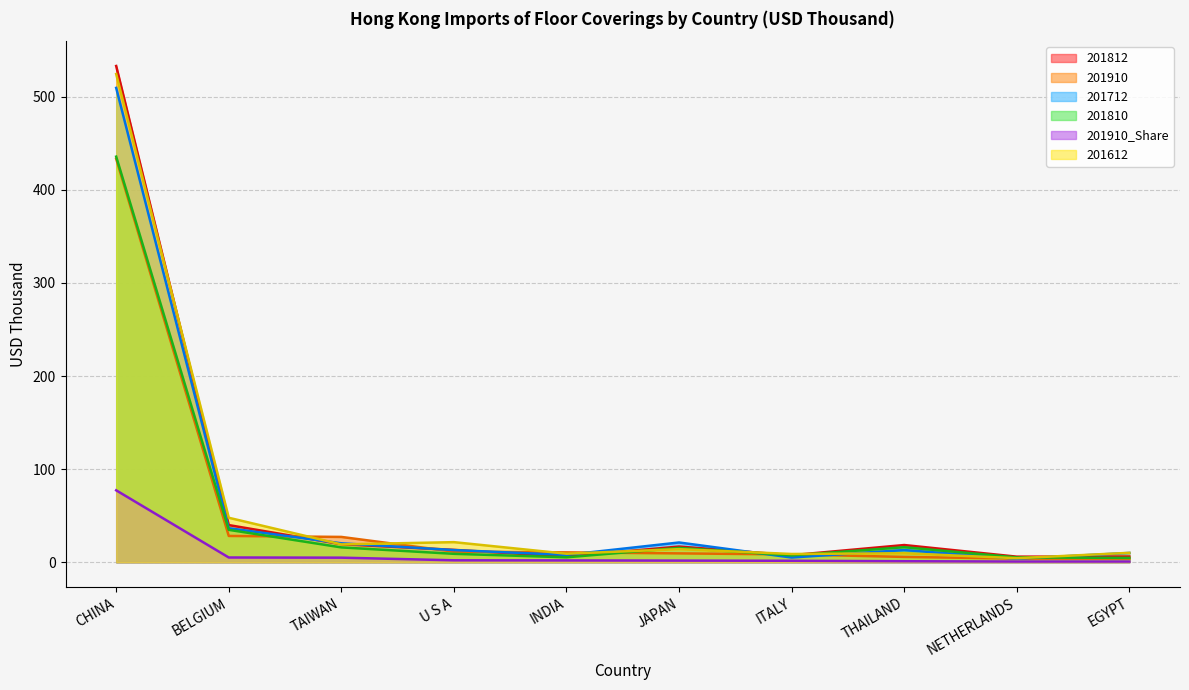

What position from the left is BELGIUM?

2